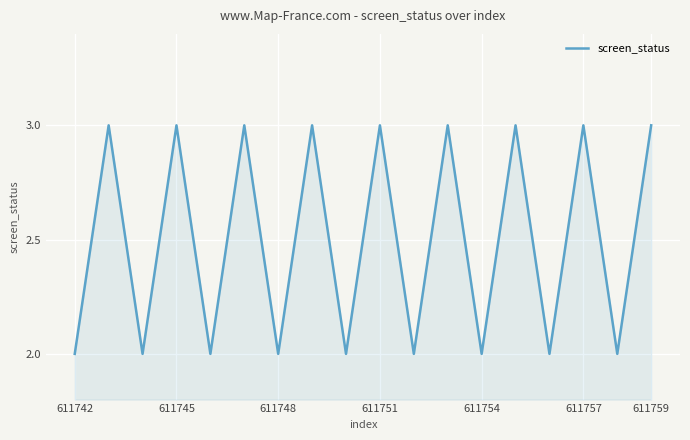

What is the maximum value shown in the chart?

3